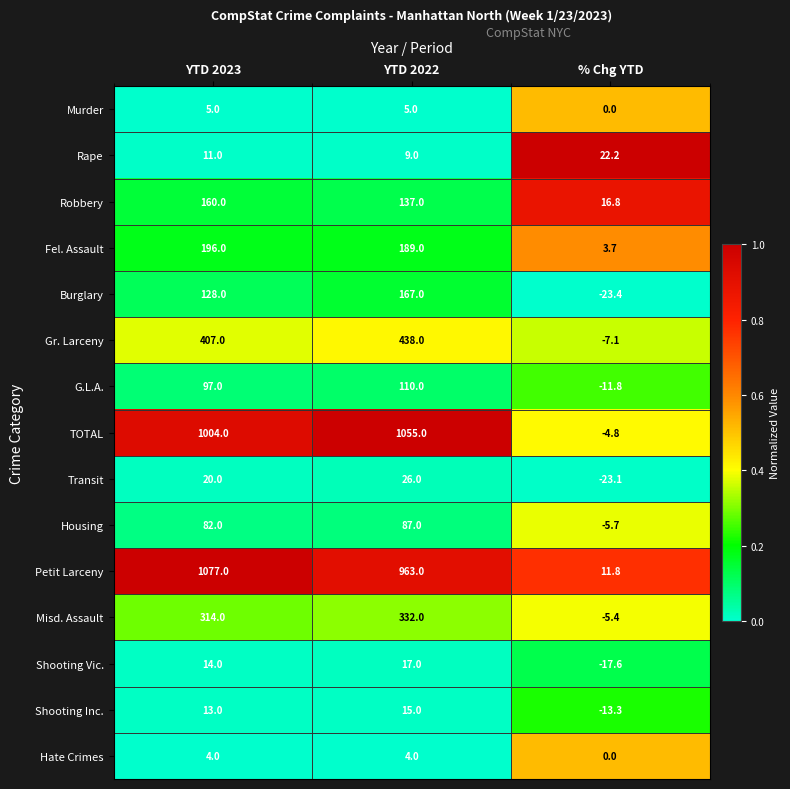

How many series are shown in this chart?

15